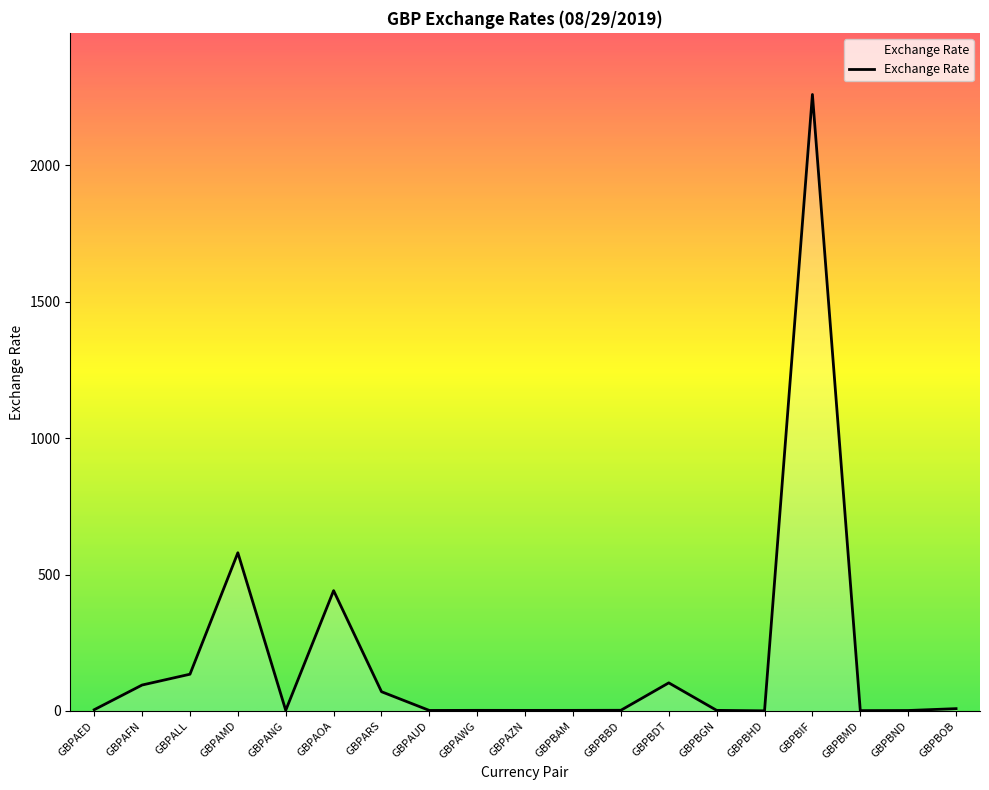

At which category does the data reach its first local peak?

GBPAMD